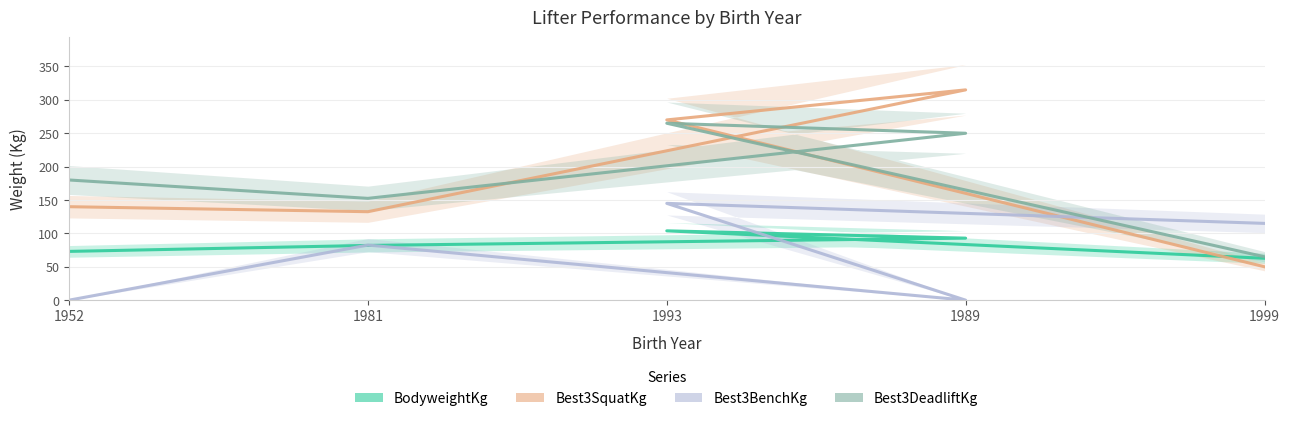

What value does the BodyweightKg series have at 1952?

73.0